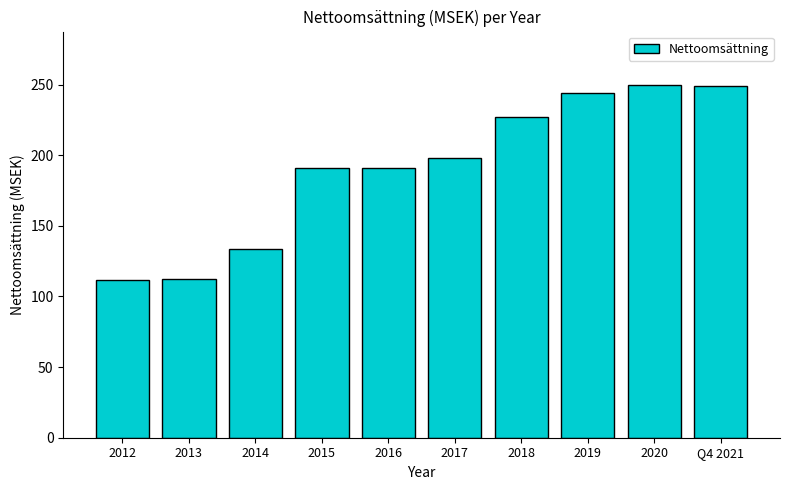

What position from the right is 2012?

10